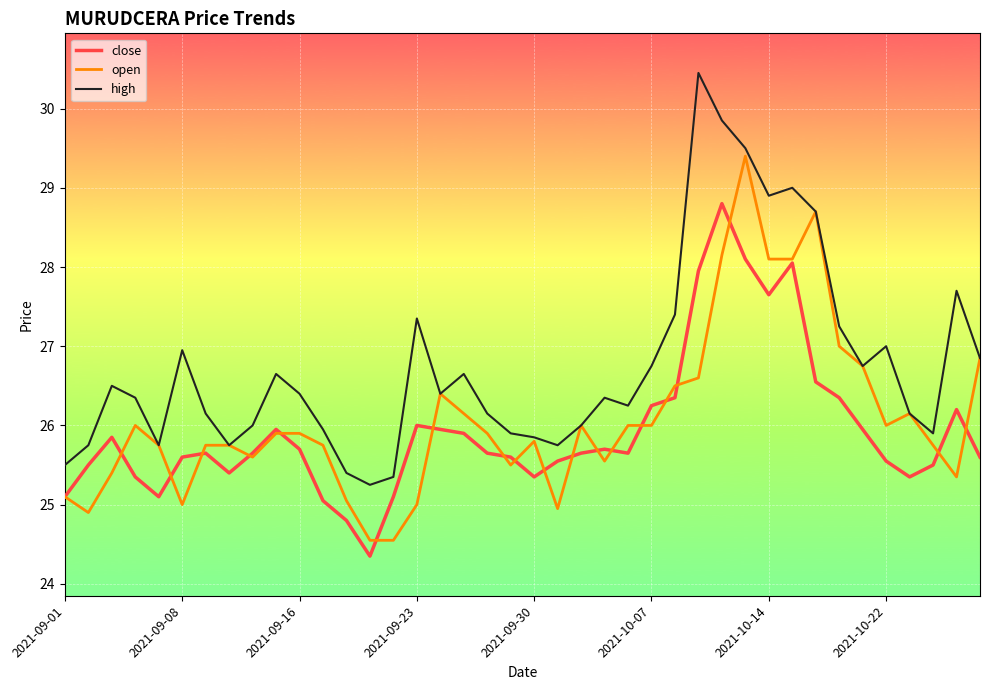

Rank the series by their average value, from highest to lowest.

high, open, close